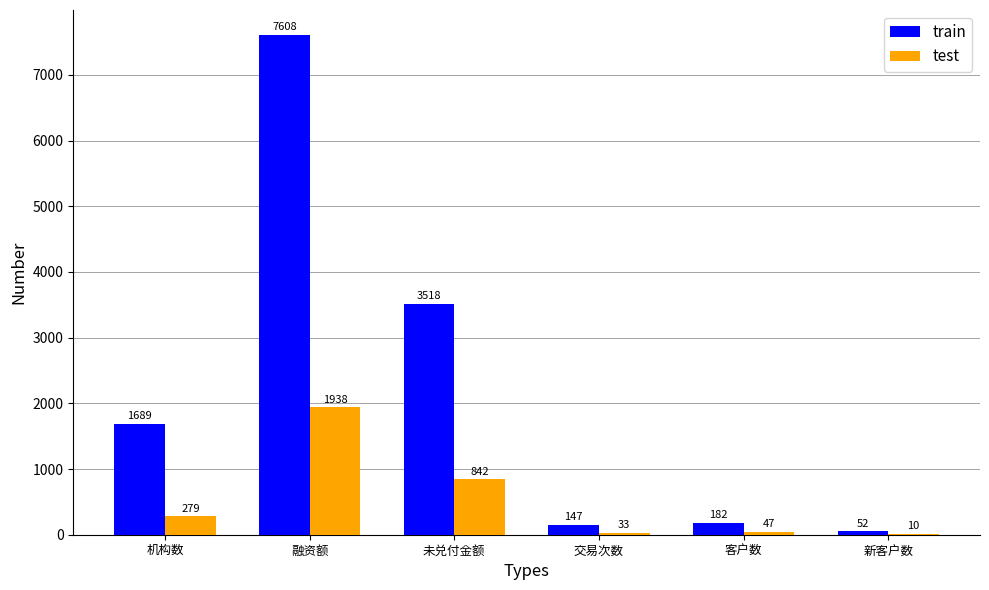

How many distinct data groups are displayed?

2